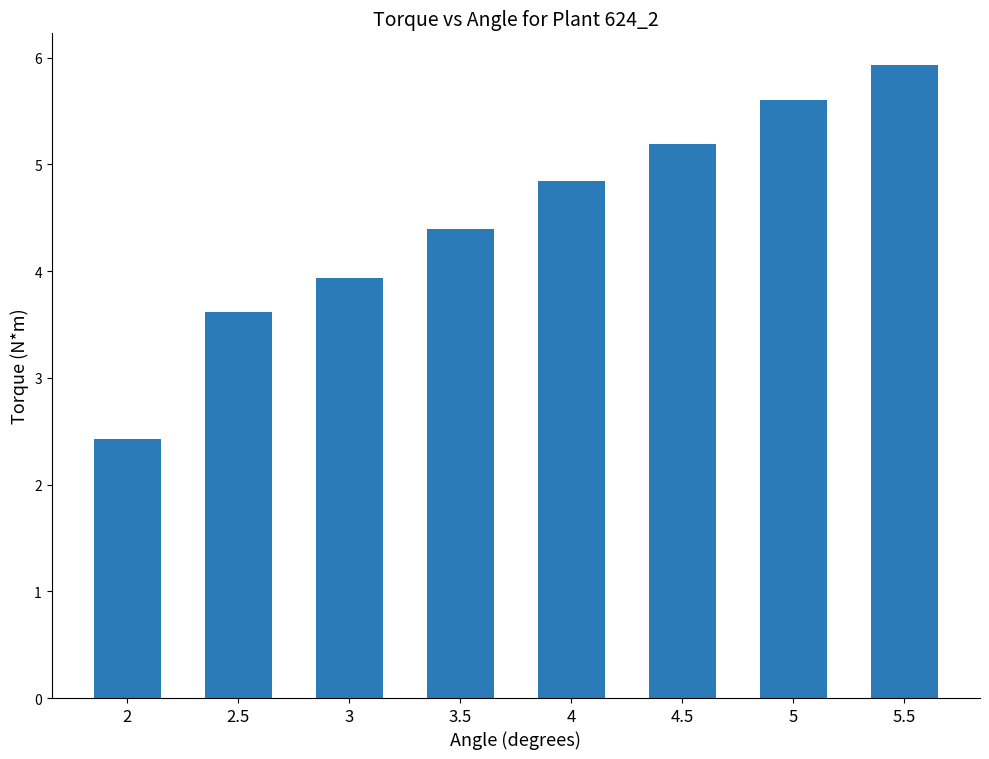

How many data points are above 4?

5